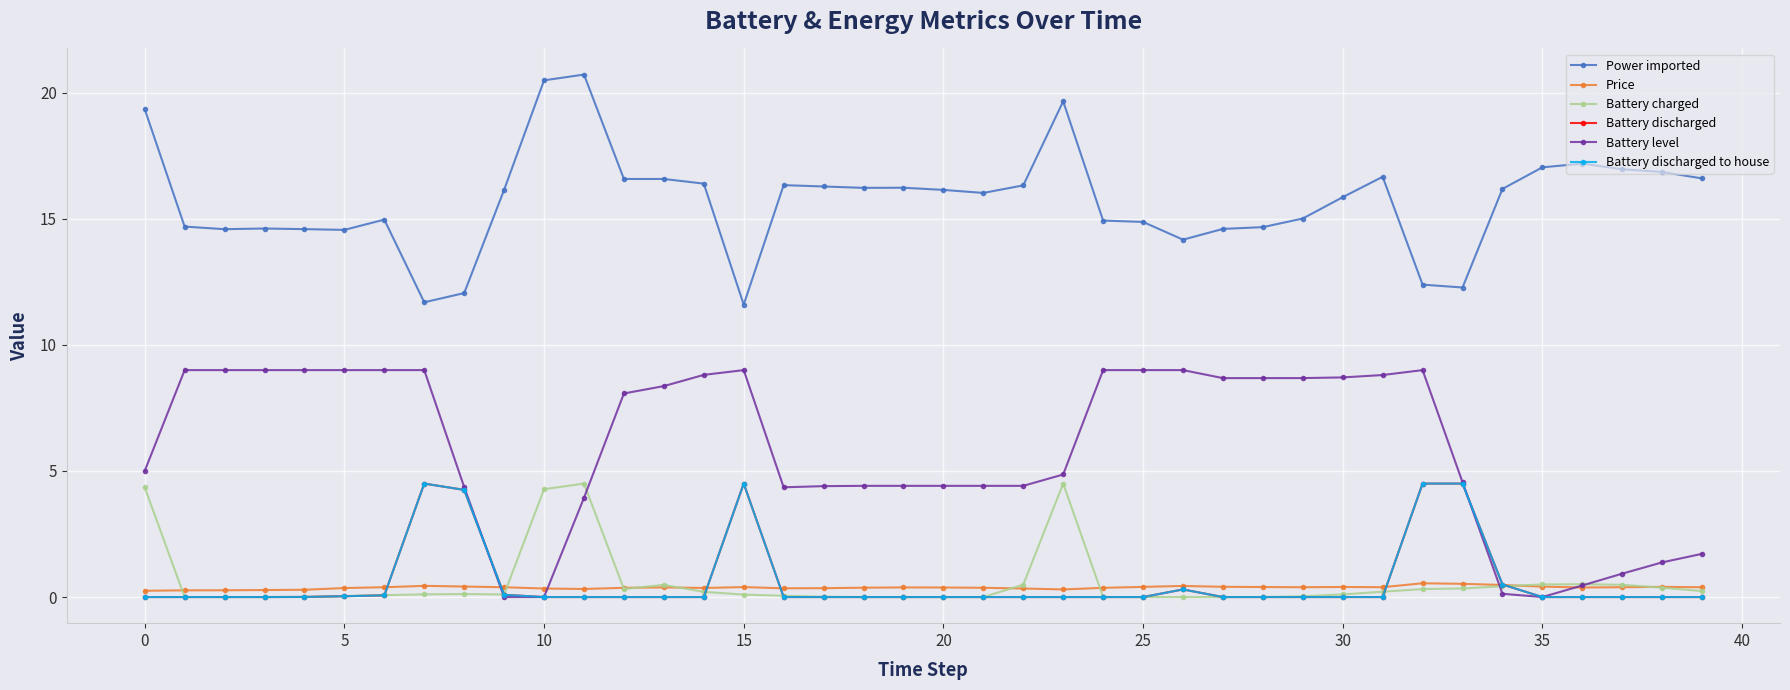

Is this an area chart (filled region under the line)?

No